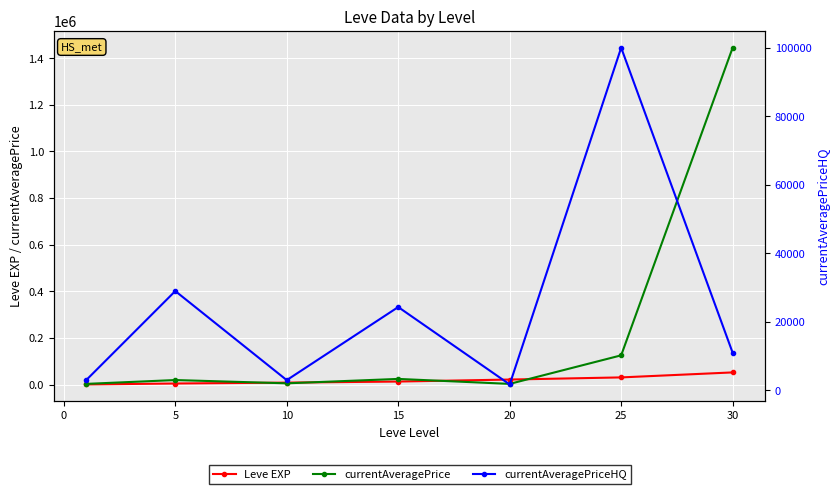

What is the difference between the highest and lowest values at 15?

11273